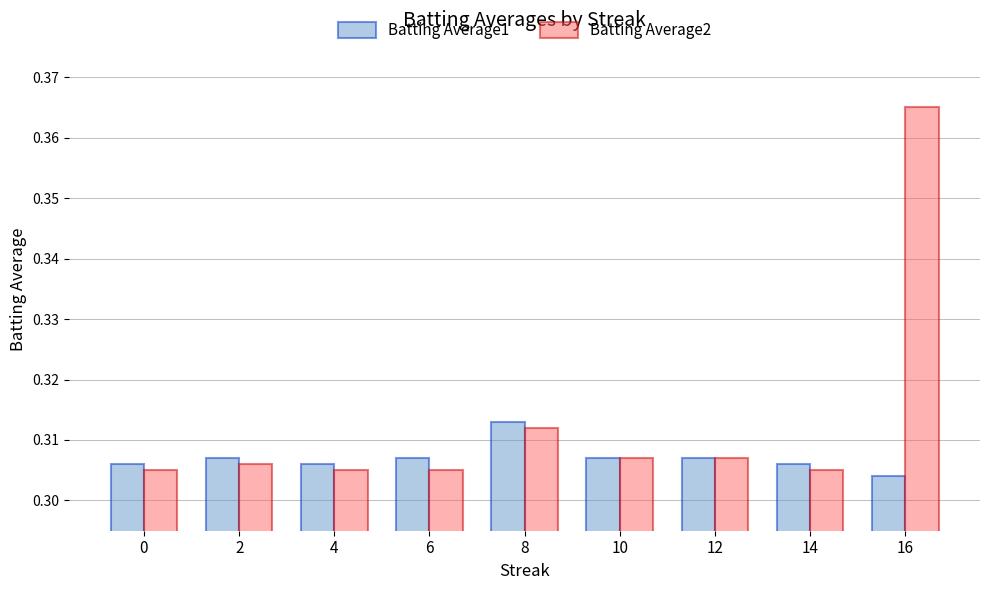

What is the sum of all Batting Average2 values?

2.8